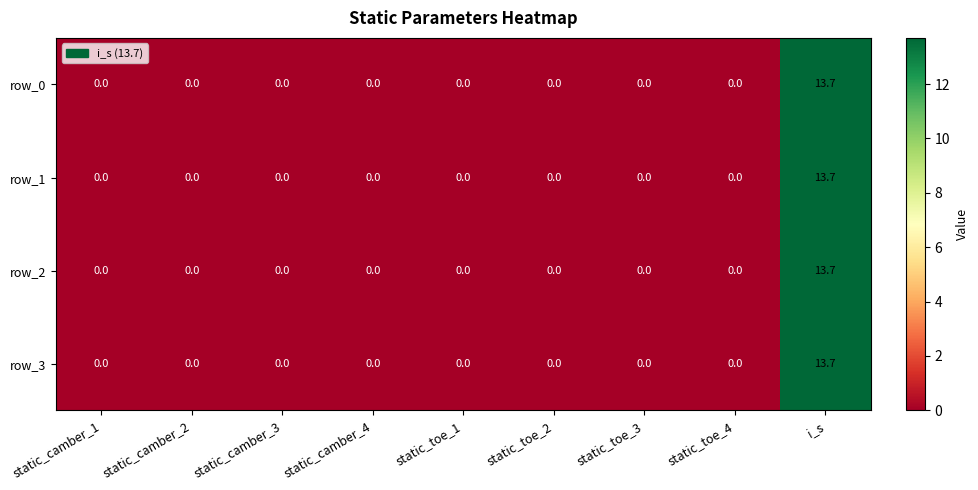

What is the difference between the maximum and minimum values in the row_3 series?

13.7